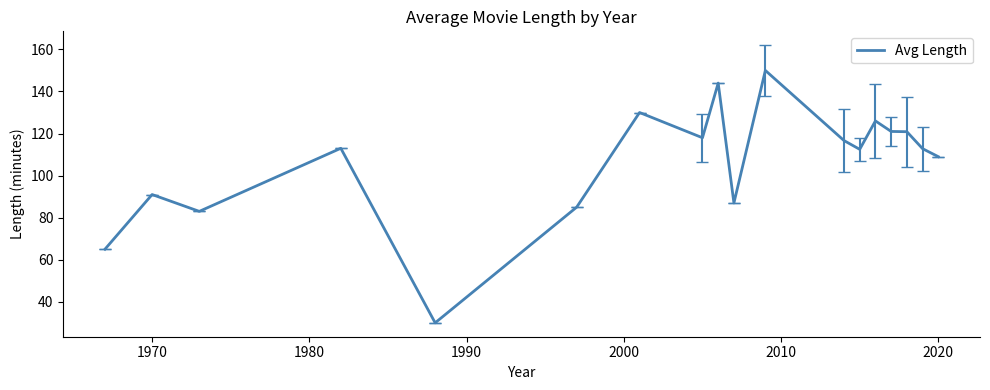

What is the minimum value shown in the chart?

30.0